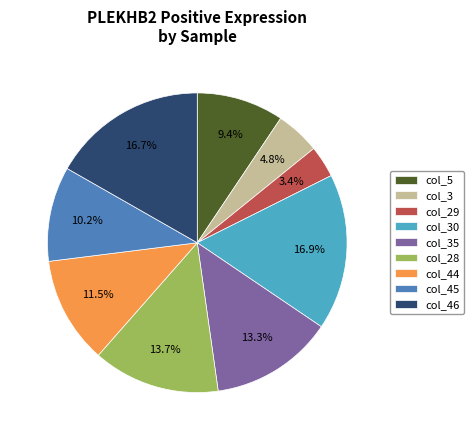

Which has a higher value, col_45 or col_30?

col_30